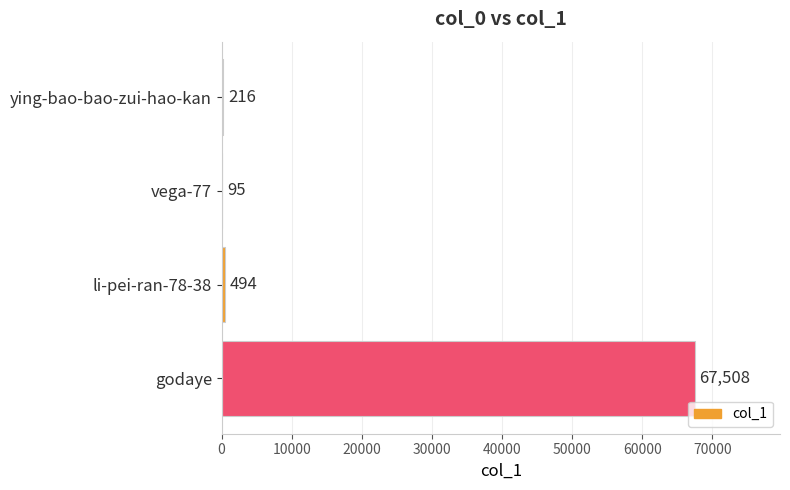

The value at vega-77 is 95. True or false?

True